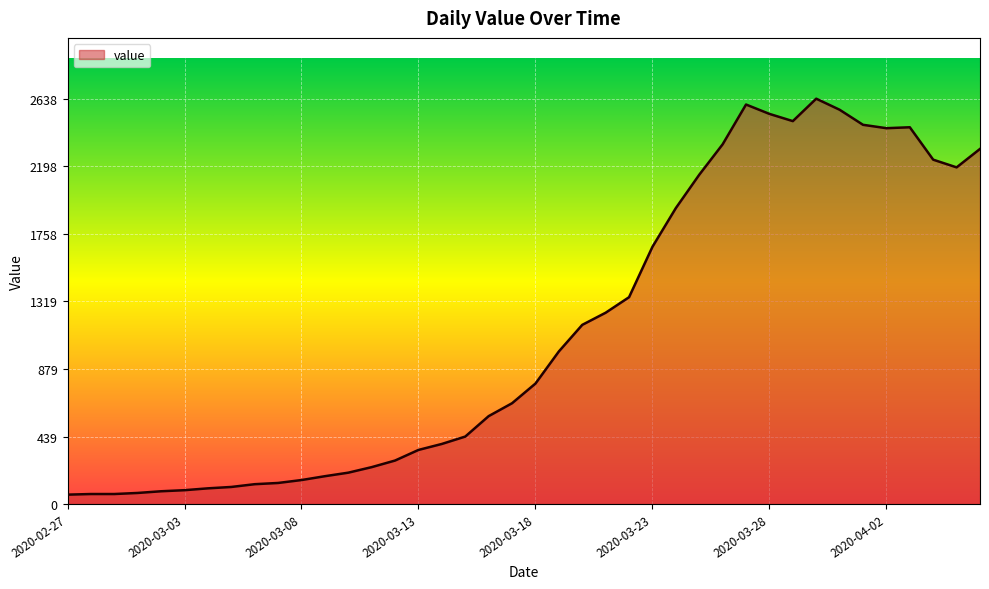

What is the smallest value displayed?

61